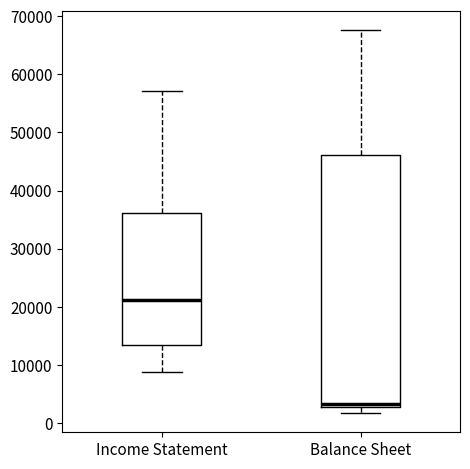

Reading left to right, read every box against the y-axis: the position of its median line, the range the box covers, and the ends of its whiskers. The values are not printed on the chart, so give them approximately, as read against the axis.

Income Statement: median 21000, box 14000 to 36000, whiskers 9000 to 57000
Balance Sheet: median 3000 (just above the box's lower edge), box 3000 to 46000, whiskers 2000 to 68000